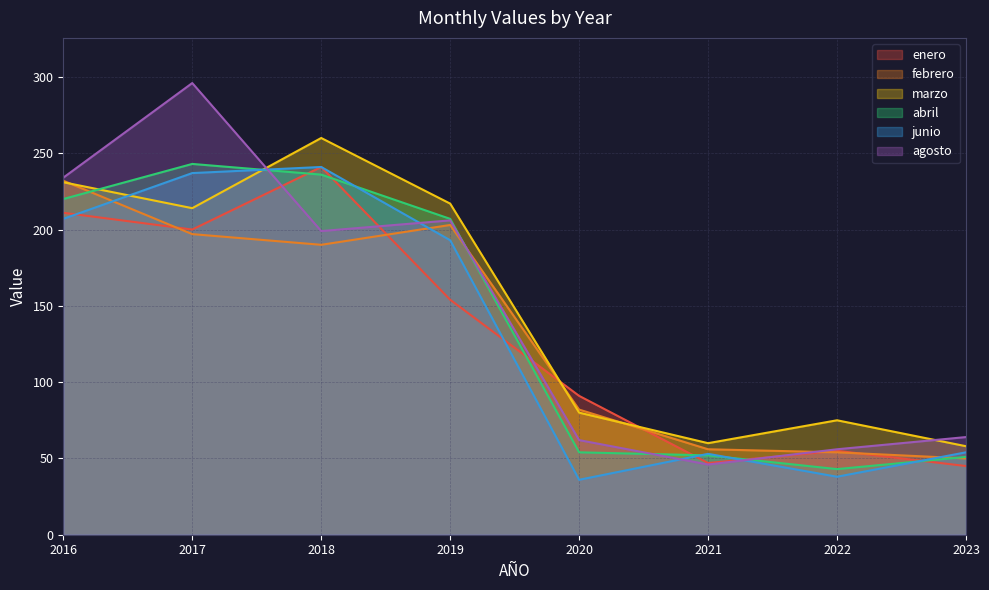

Does the chart display data point markers on the line(s)?

No